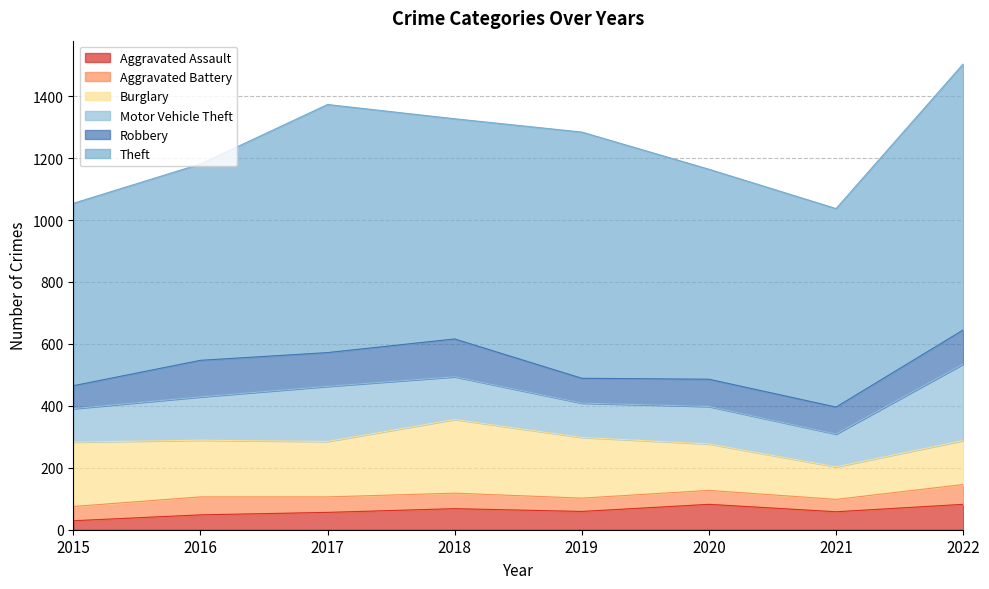

Does the chart display data point markers on the line(s)?

No